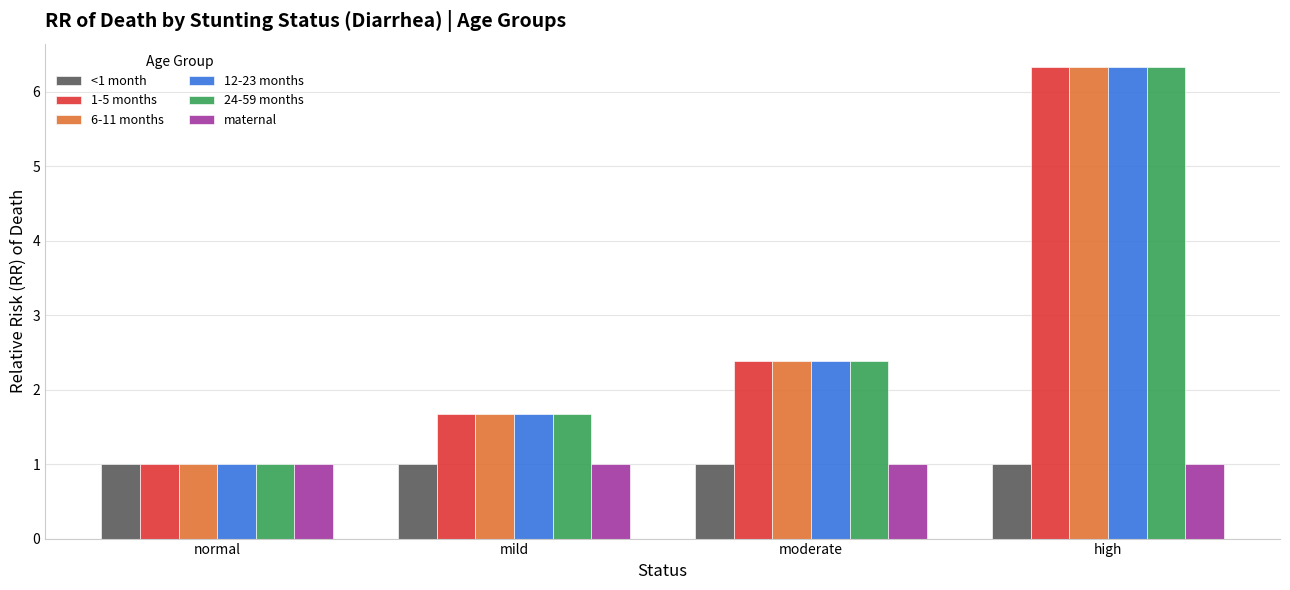

Is the value of <1 month at mild greater than the value of 12-23 months at high?

No